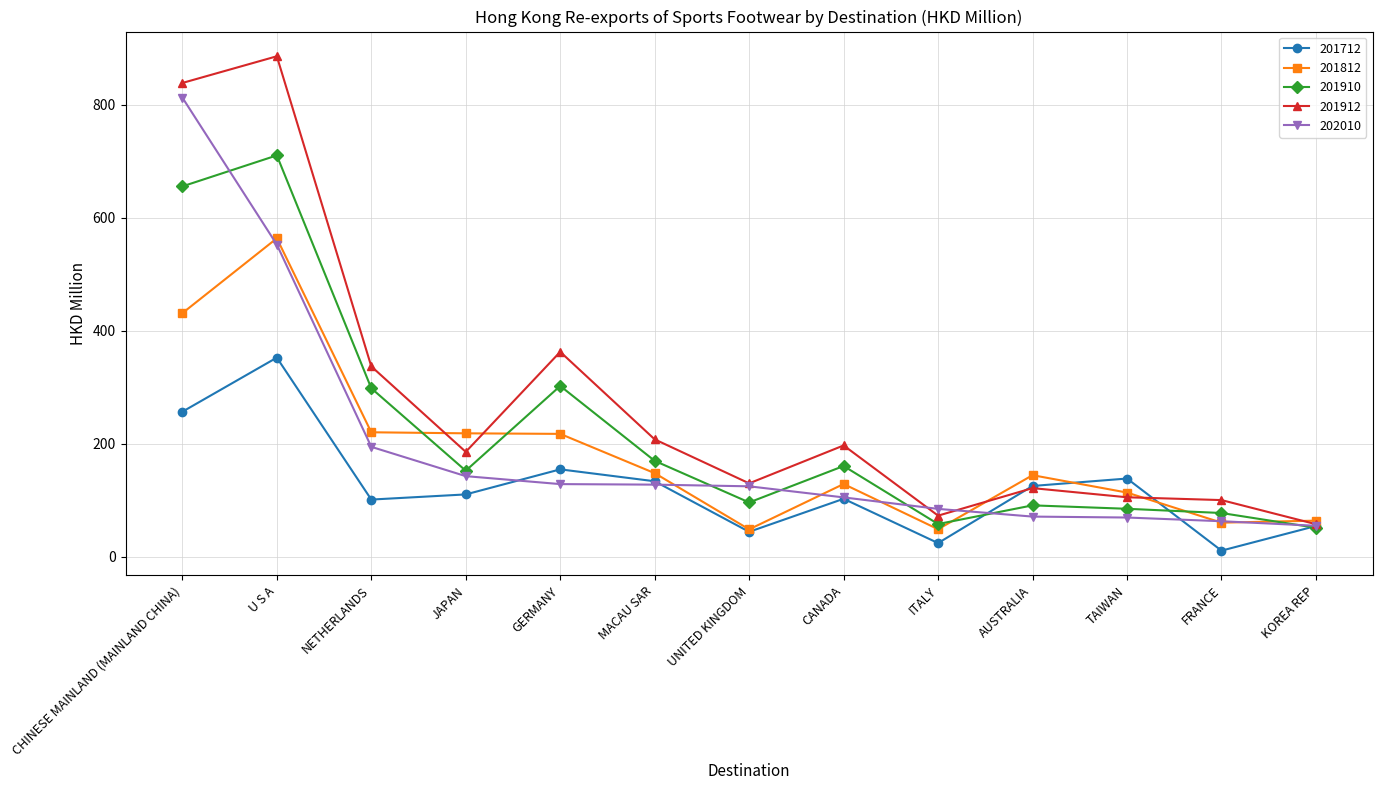

What position from the right is ITALY?

5